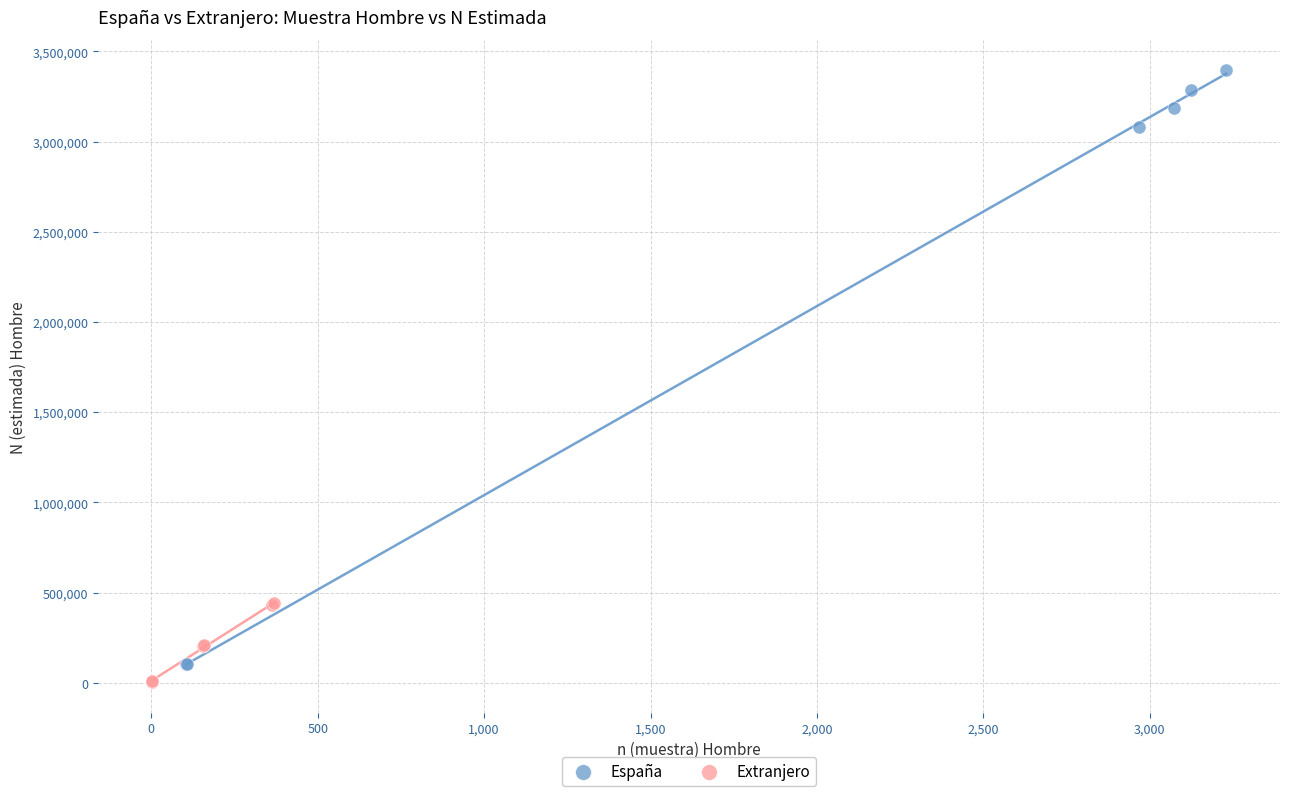

What are all the series names shown in the legend?

España, Extranjero